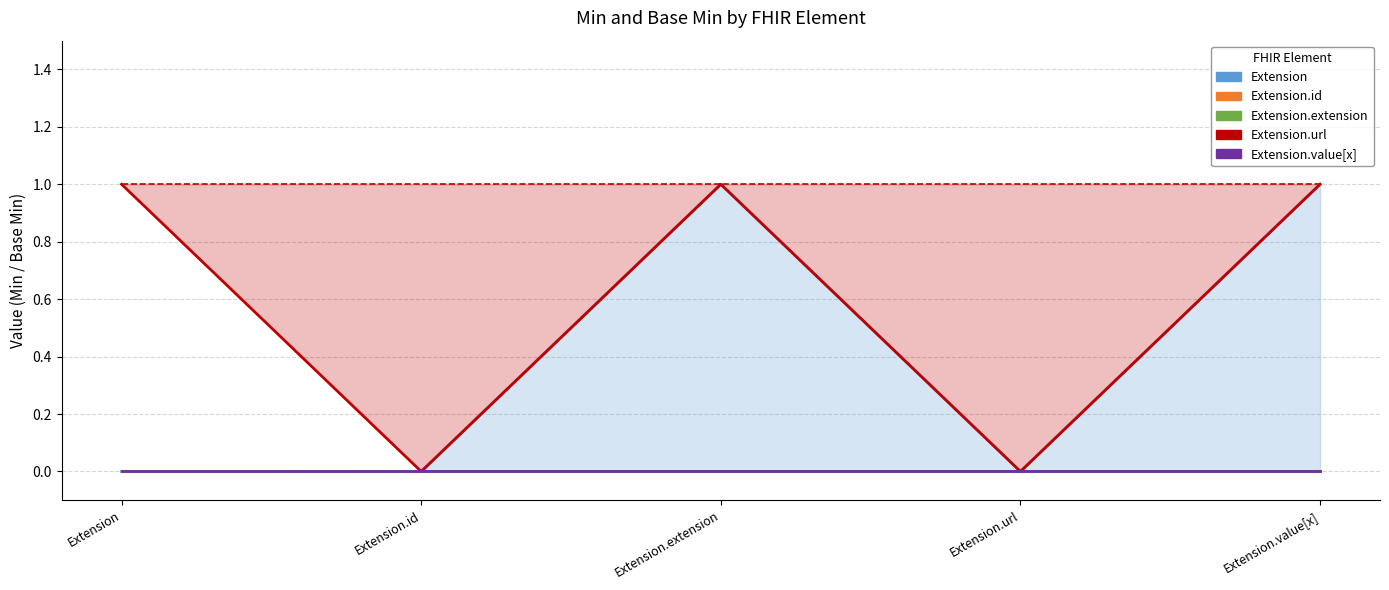

List the labels in order of Extension.extension value, smallest first.

Extension, Extension.id, Extension.extension, Extension.url, Extension.value[x]